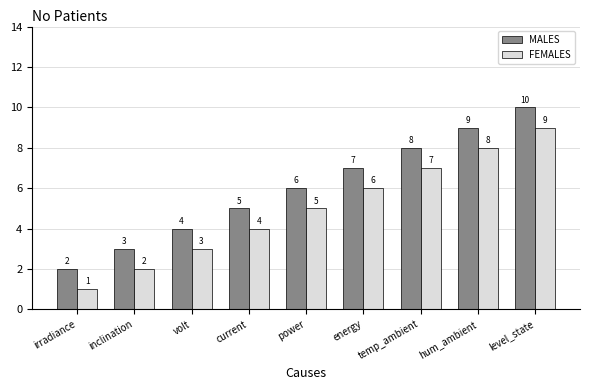

How many MALES values are between 4 and 8?

5